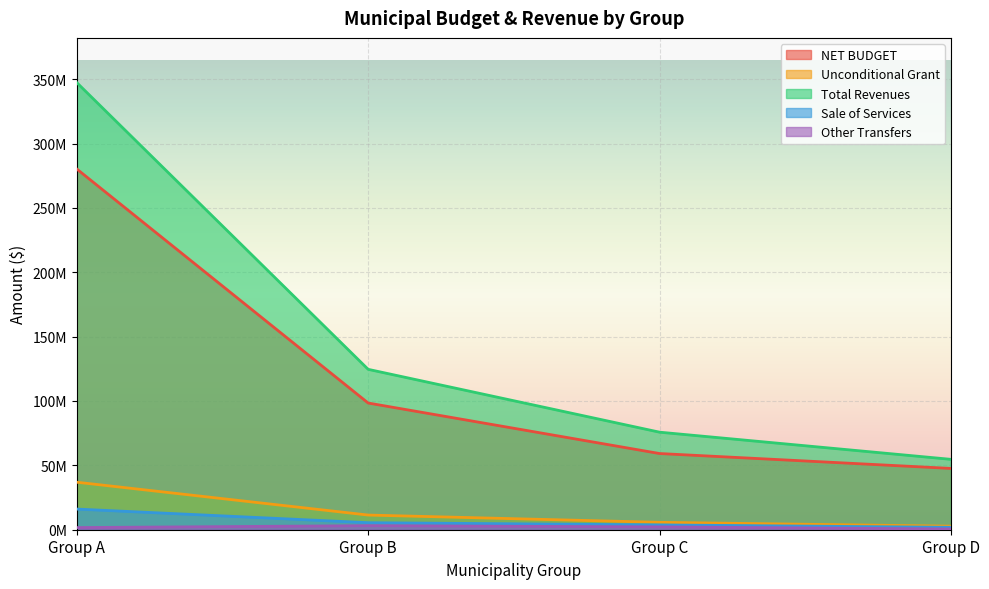

What is the value of the Other Transfers point at the 1st from the left?

1670156